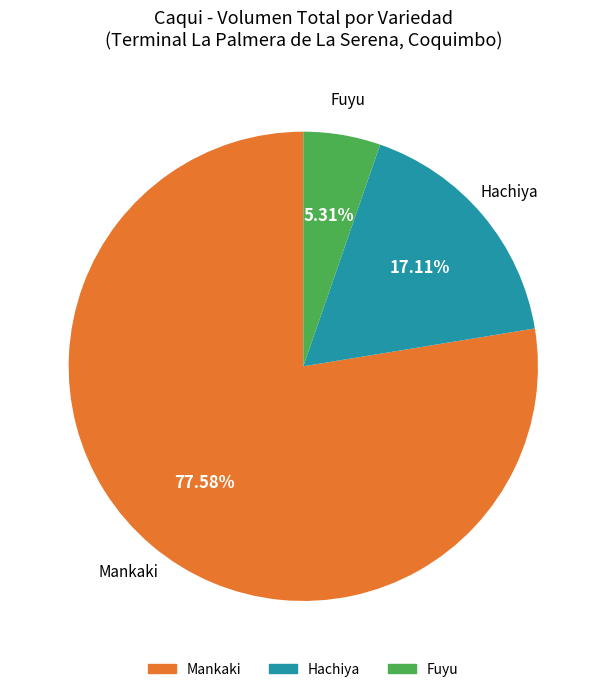

Which category accounts for the majority?

Mankaki